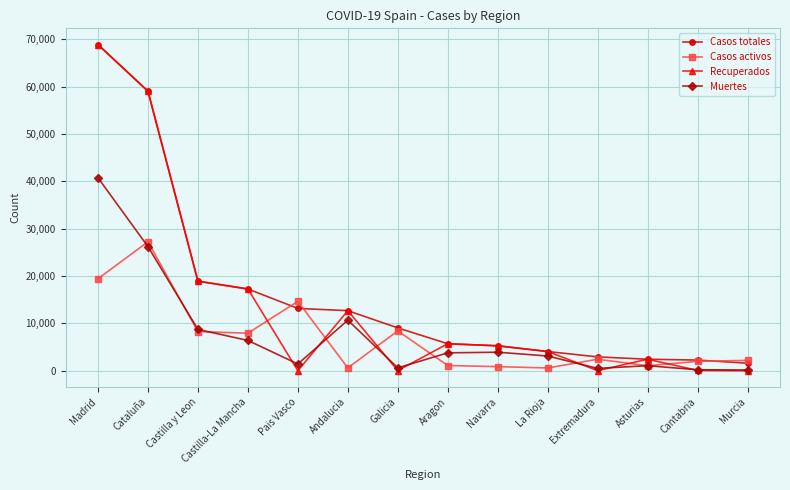

At how many categories does at least one series exceed 24266?

2